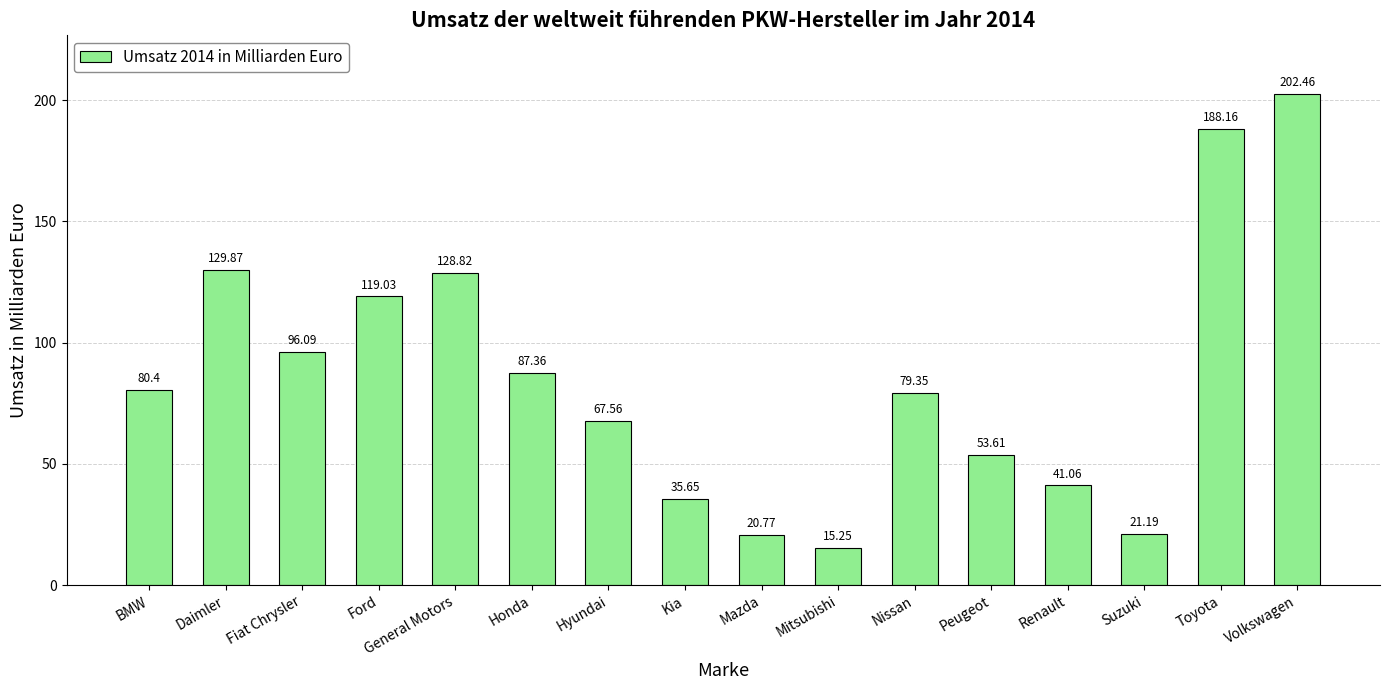

Is it true that the value at Nissan is 79.3?

True